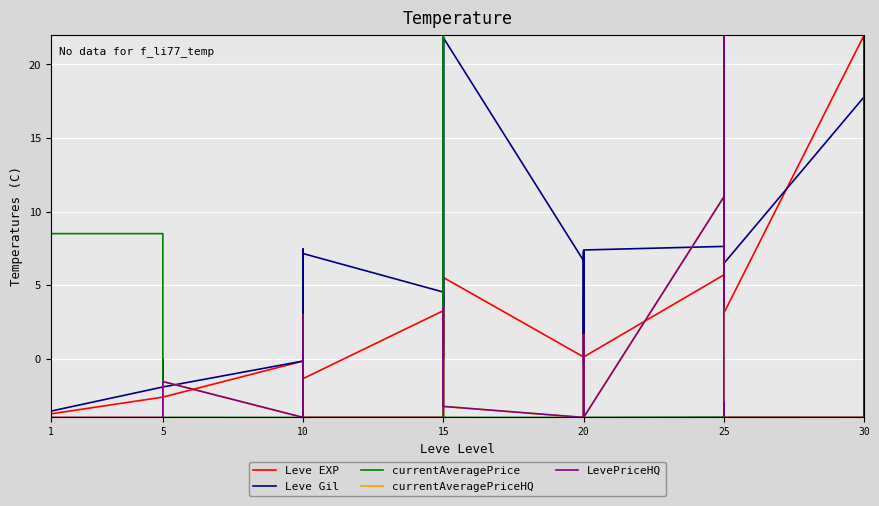

Which series has the largest range (max minus min)?

Leve EXP